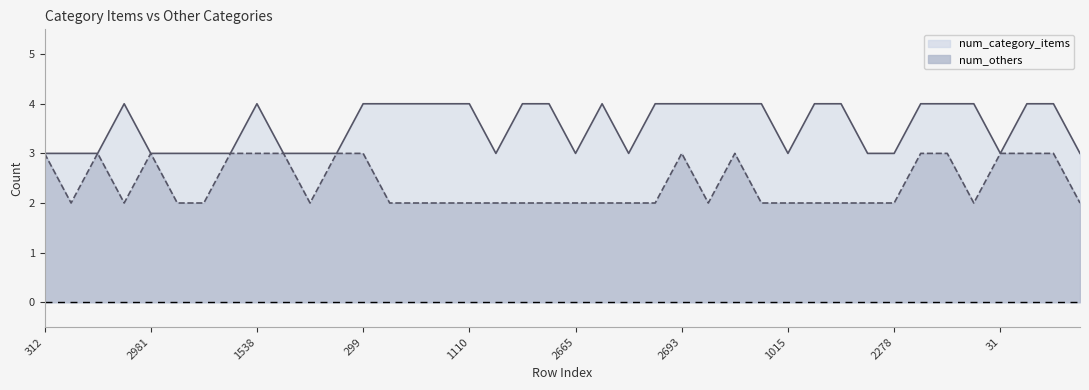

The value of num_others at 763 is 3. True or false?

False